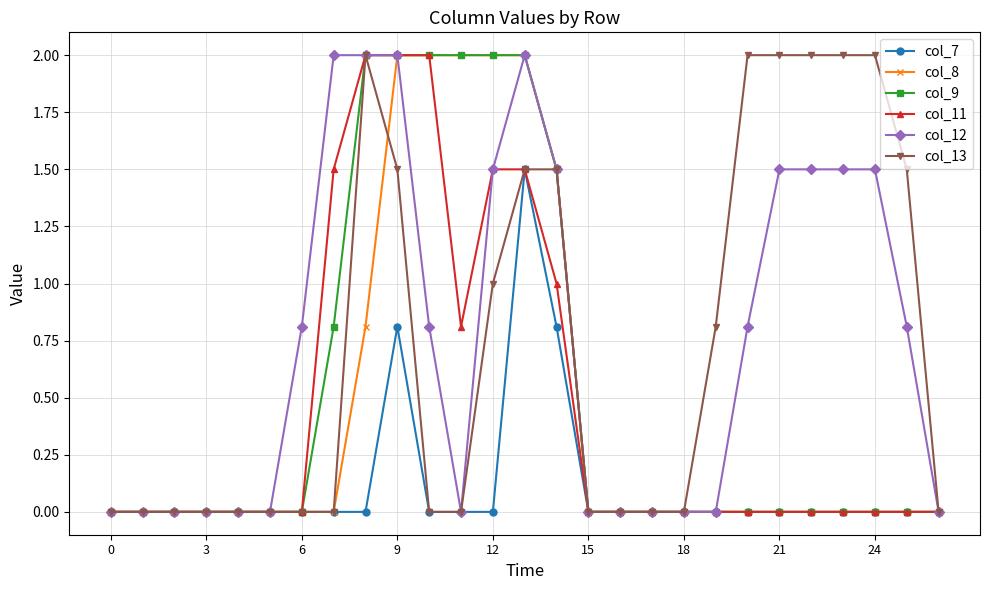

What is the difference between the maximum and minimum values in the col_9 series?

2.0